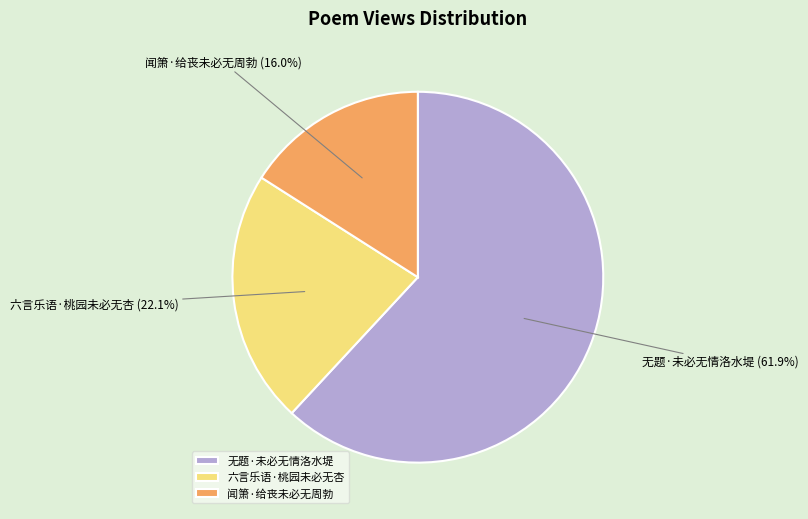

What percentage is NOT represented by 六言乐语·桃园未必无杏?

77.9%